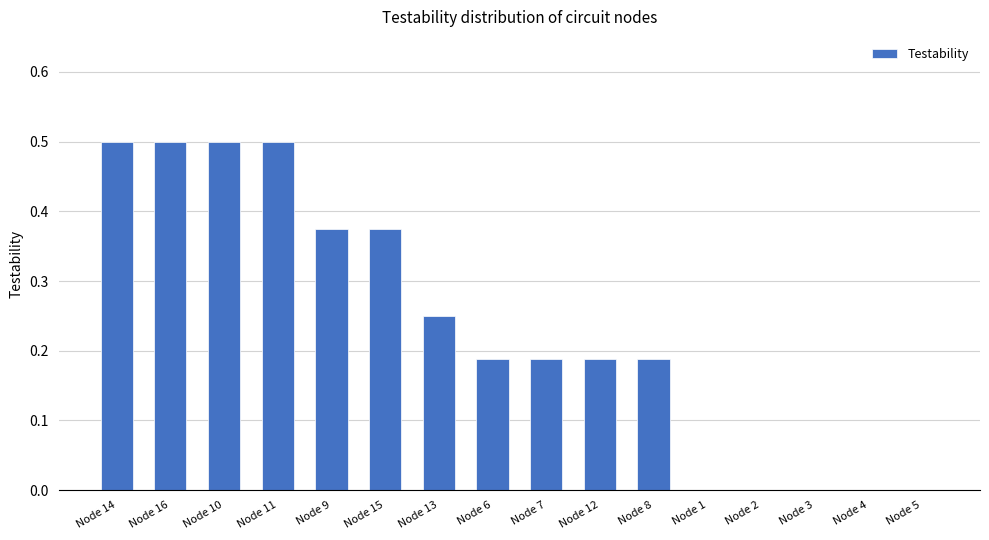

What is the sum of all values?

3.8